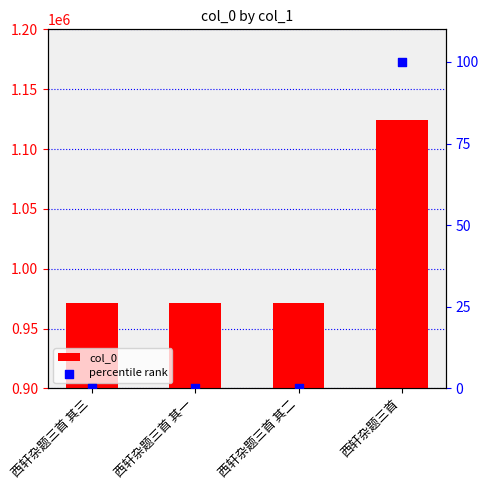

Is the value of percentile rank at 西轩杂题三首 其三 greater than the value of col_0 at 西轩杂题三首?

No